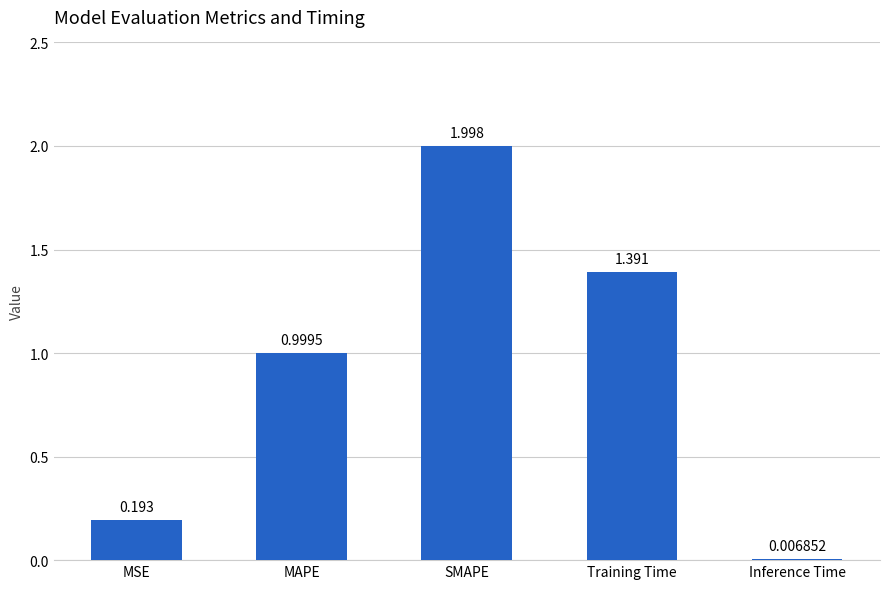

Which has a higher value, MAPE or SMAPE?

SMAPE